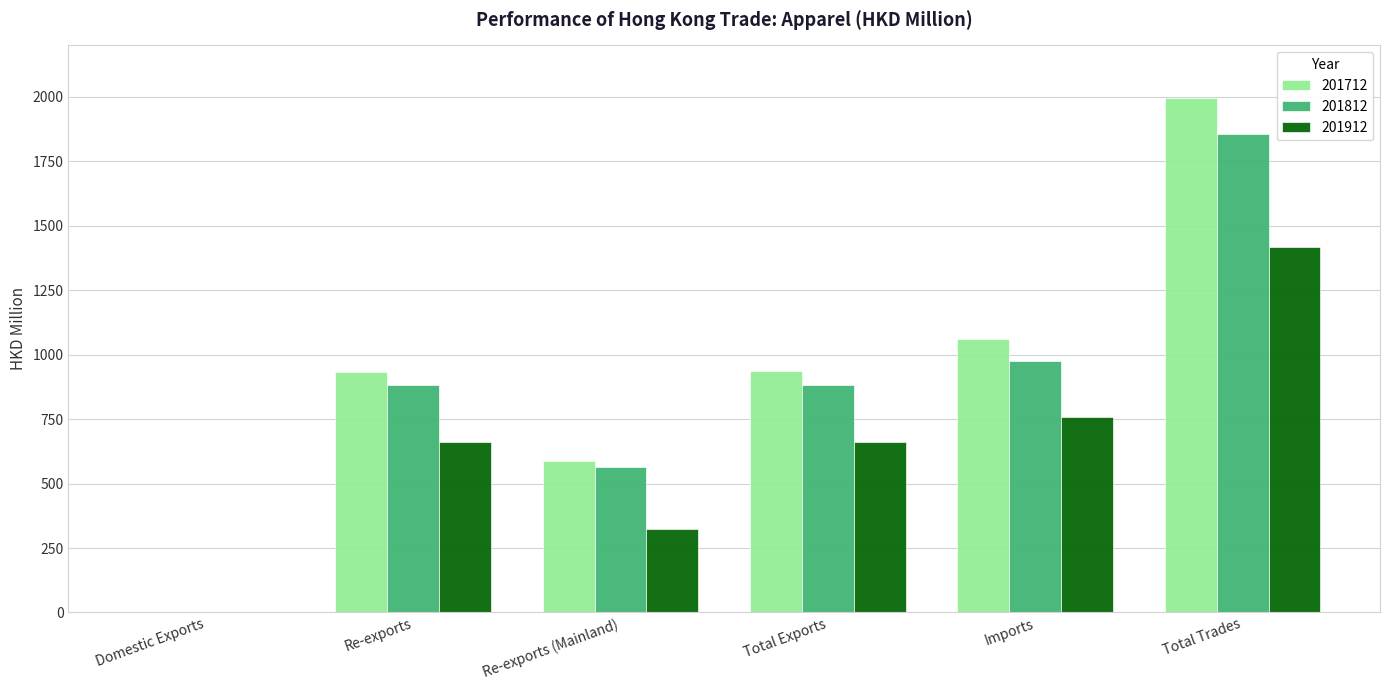

How many data points does each series have?

6